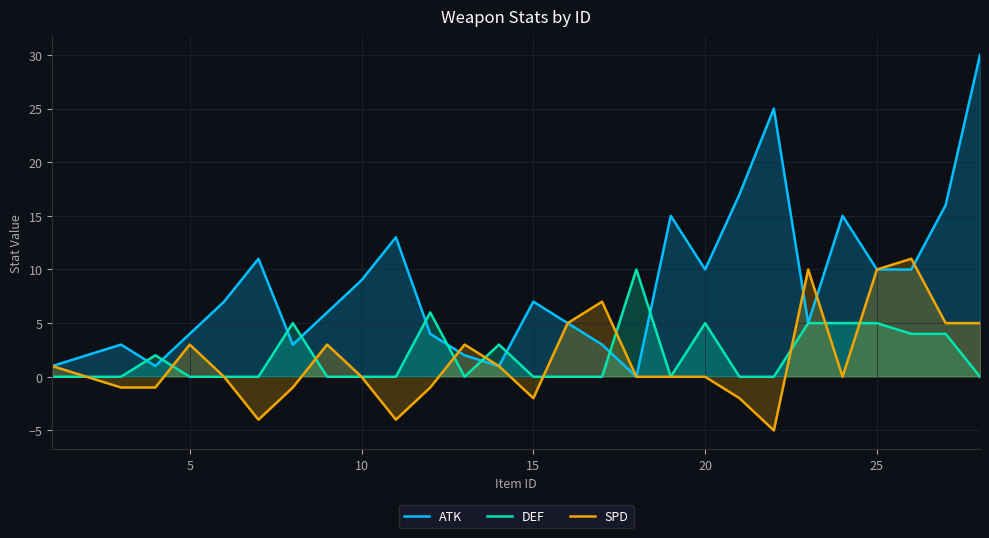

What is the highest value of the ATK series?

30